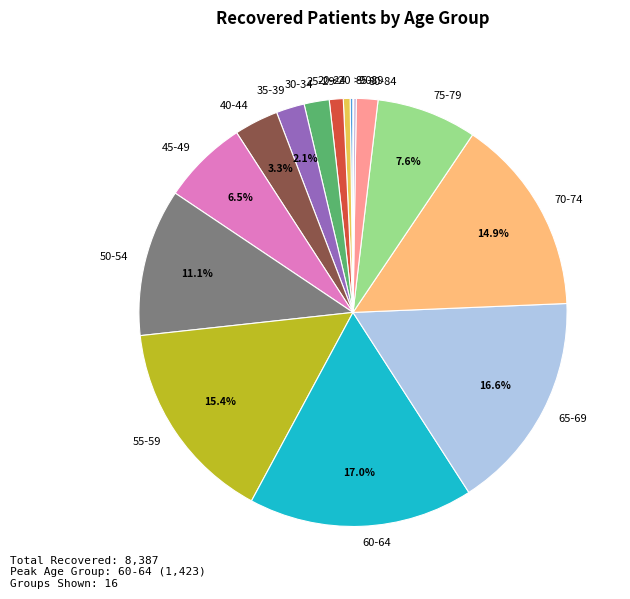

What is the total percentage of 65-69 and 70-74?

31.5%